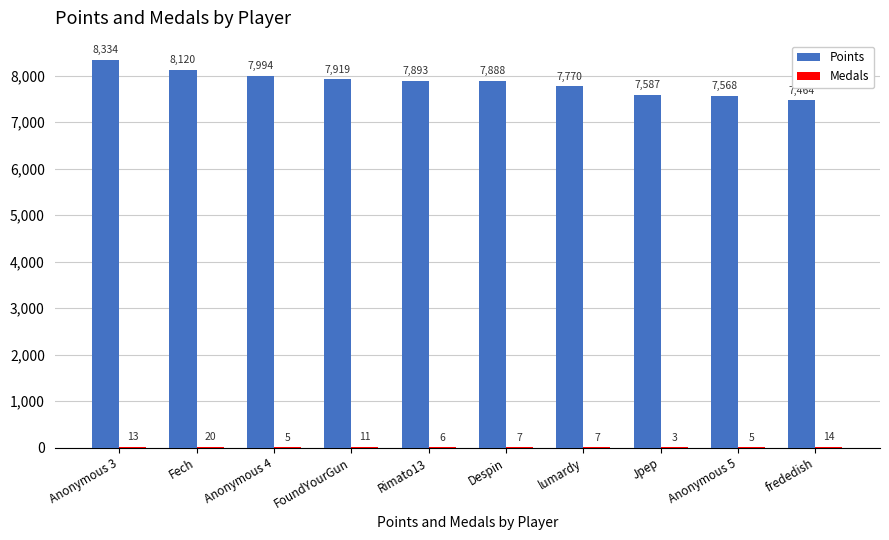

Which series has the largest total across all categories?

Points